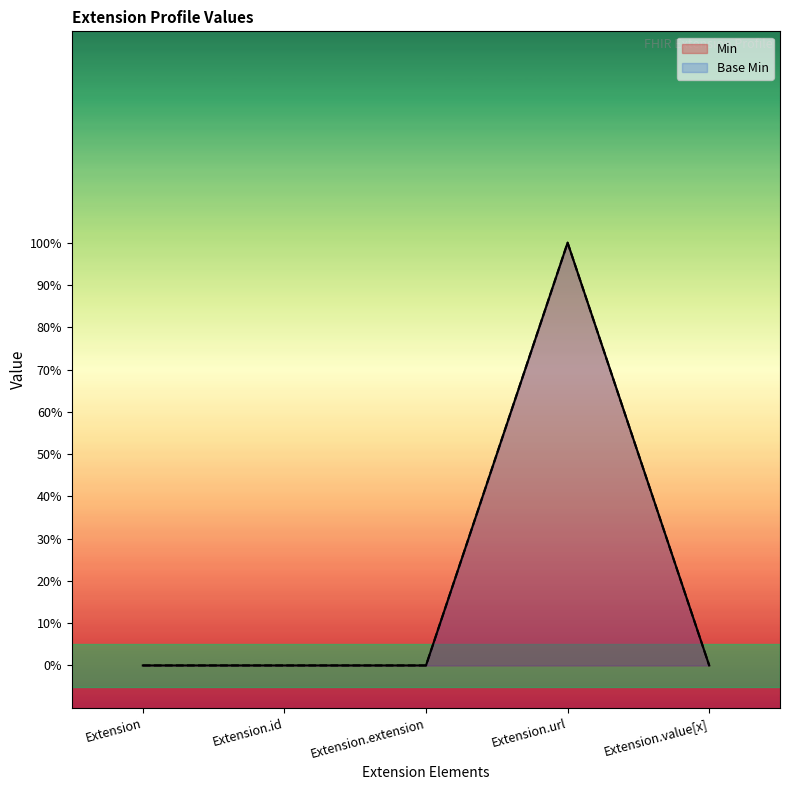

What is the difference between the maximum and minimum values in the Base Min series?

1